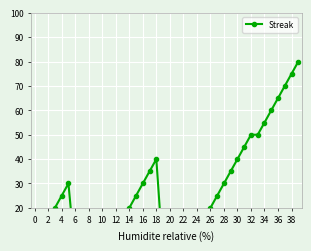

Approximately how many times larger is the value at 27 compared to 28?

0.8